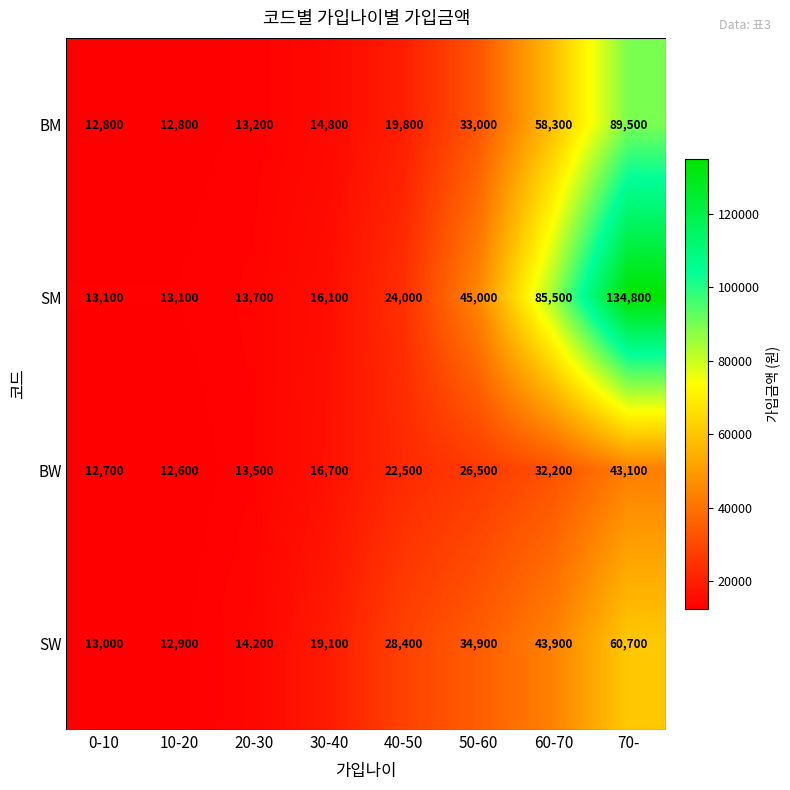

Rank the series by their average value, from highest to lowest.

SM, BM, SW, BW